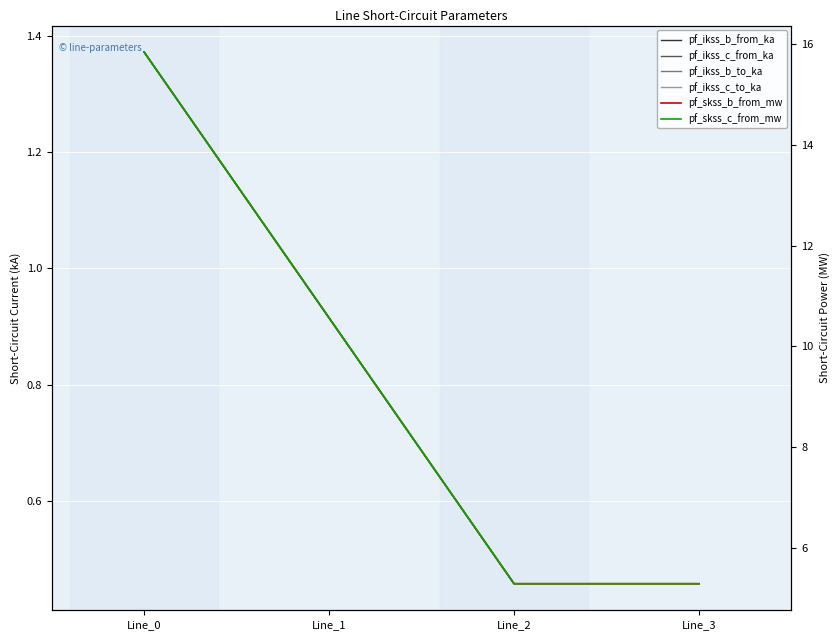

Is the value of pf_ikss_b_from_ka at Line_1 greater than the value of pf_skss_c_from_mw at Line_1?

No